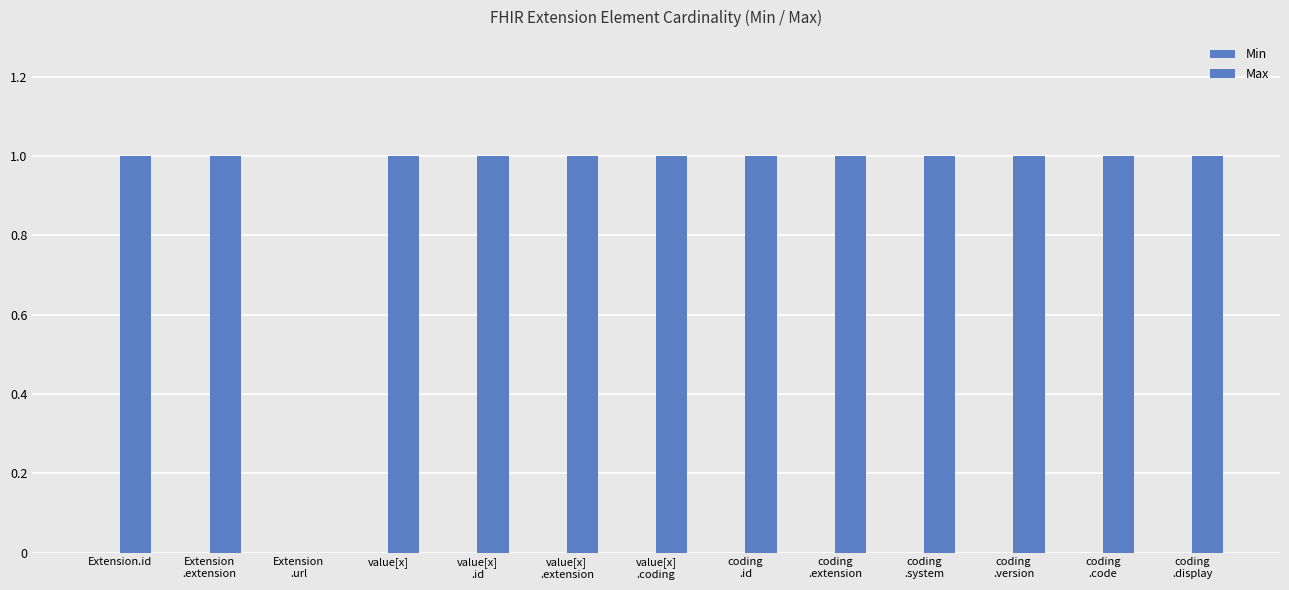

What is the label of the 12th bar from the left?

coding
.code